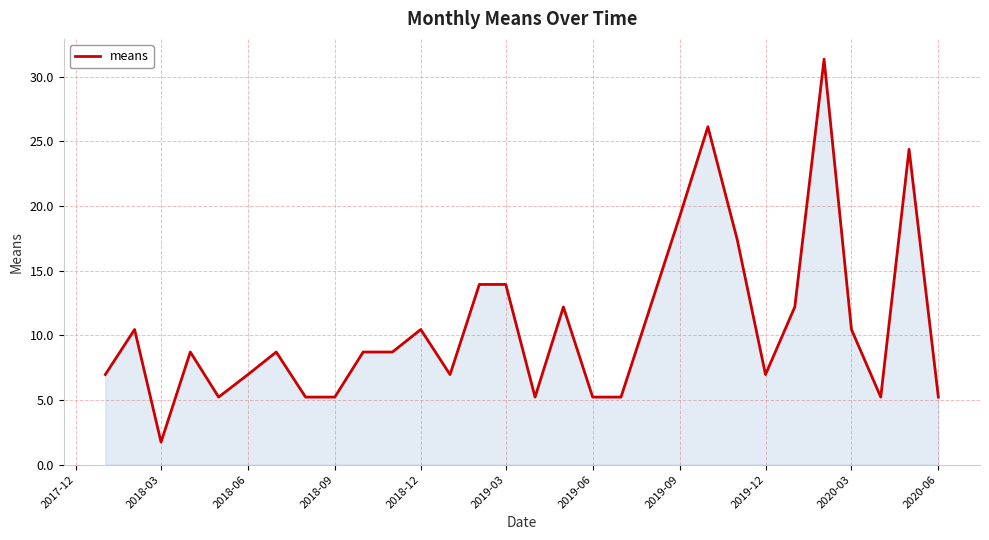

What is the minimum value shown in the chart?

1.7